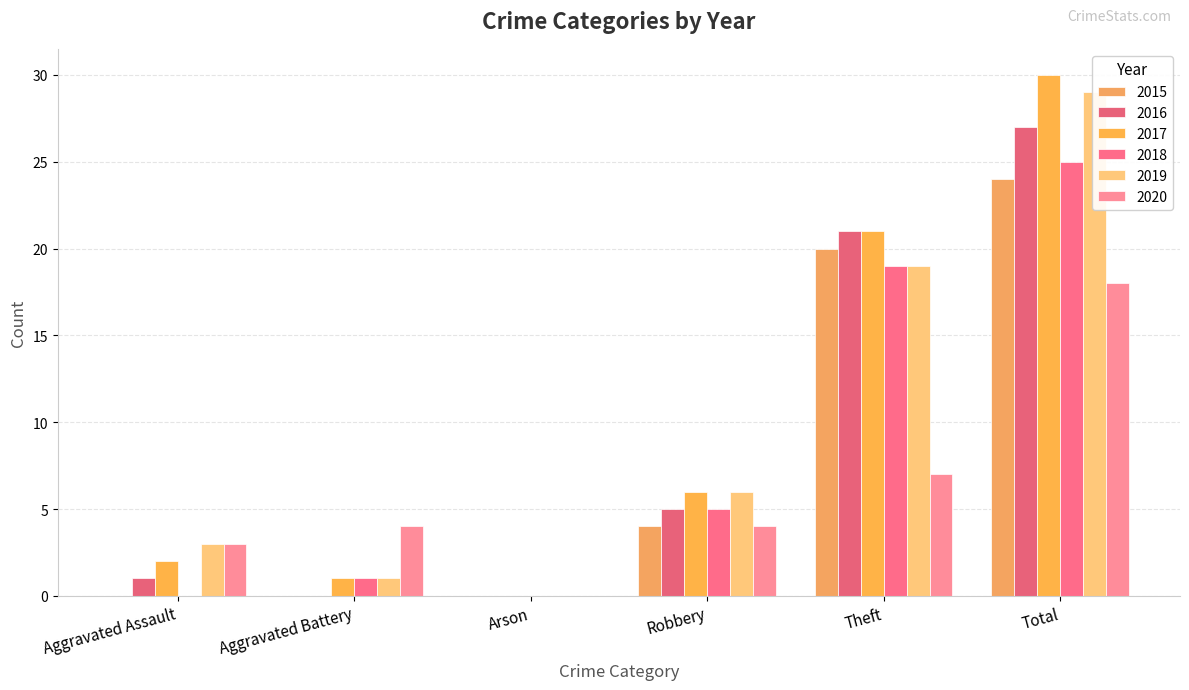

What is the difference between the highest and lowest values at Aggravated Battery?

4